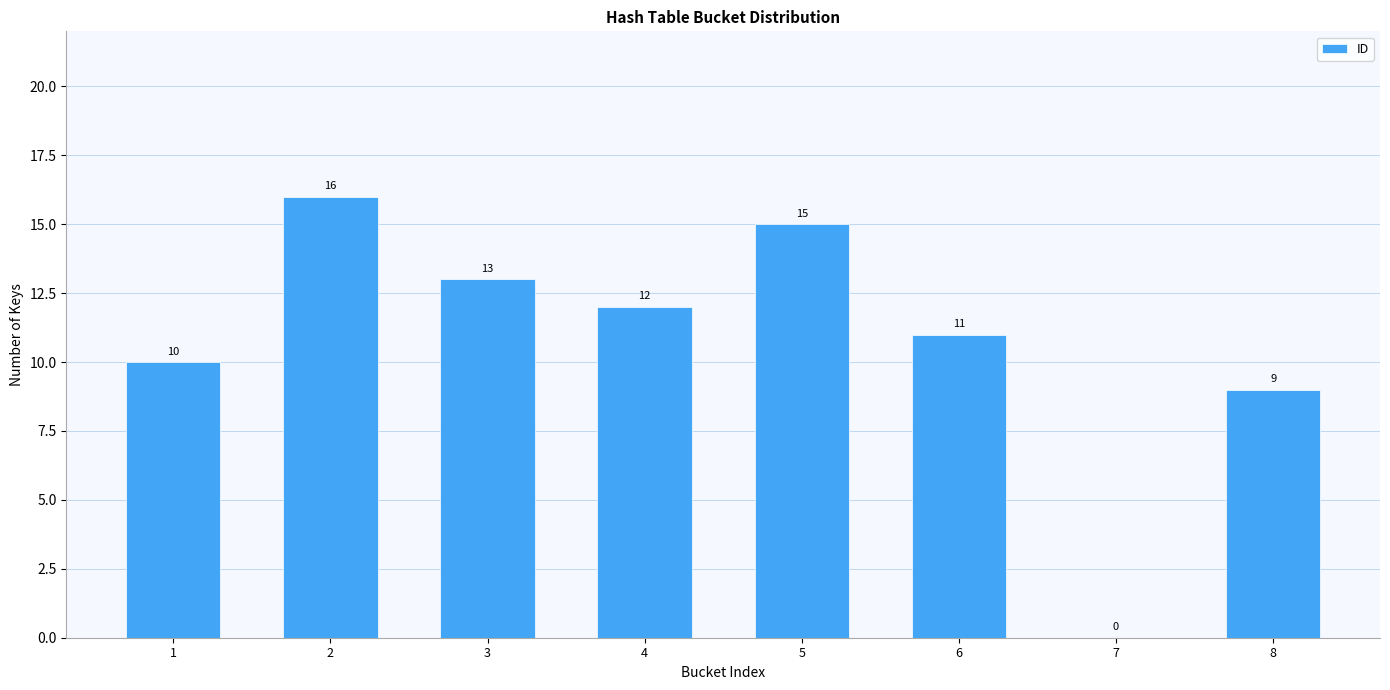

Which has a higher value, 2 or 5?

2